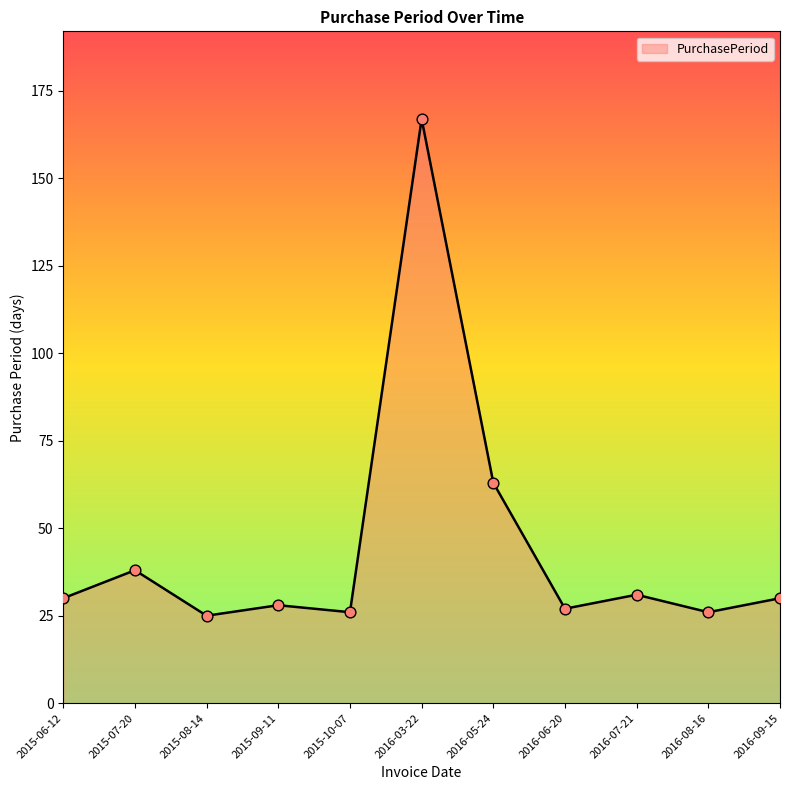

What is the change in value from 2015-08-14 to 2016-05-24?

+38